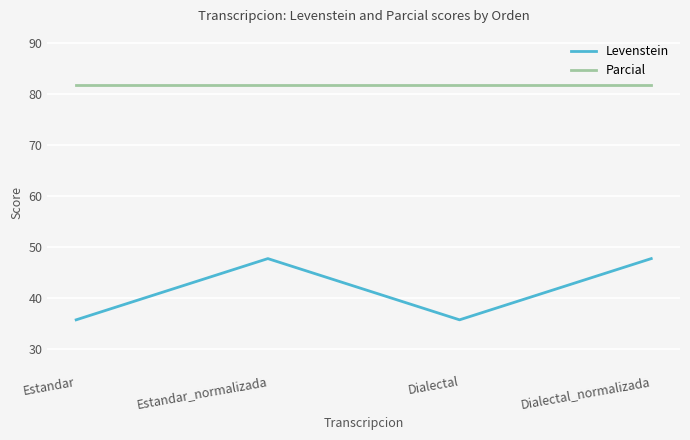

In Levenstein, how many points are higher than both neighbors (excluding endpoints)?

1